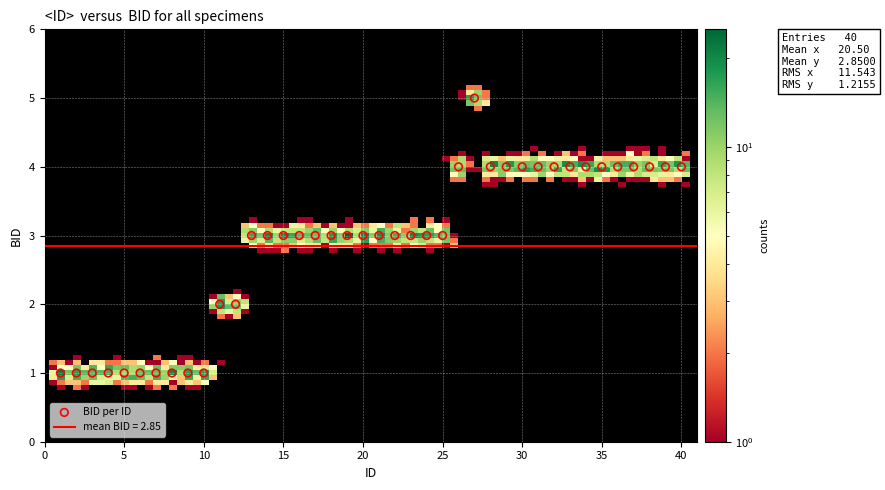

What is the range of X values (max minus min)?

39